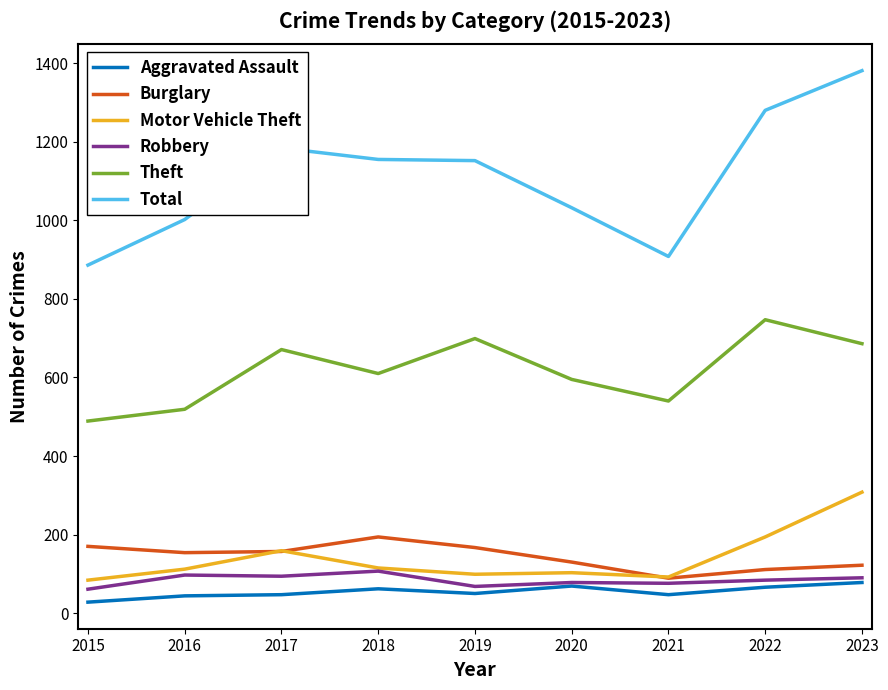

Which series changed the most between 2016 and 2018?

Total